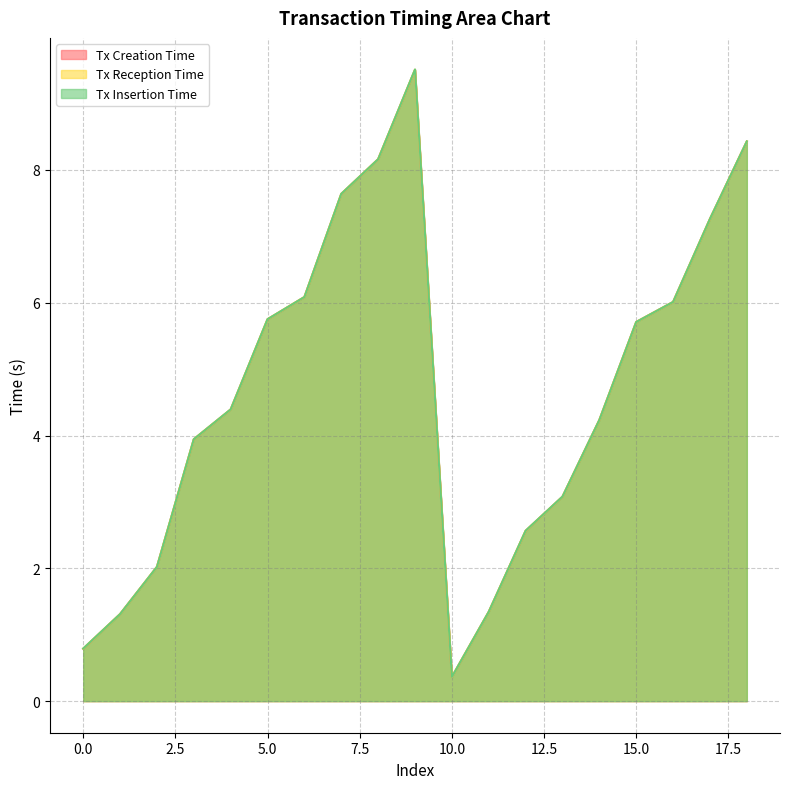

True or false: Tx Reception Time and Tx Insertion Time intersect in this chart.

False